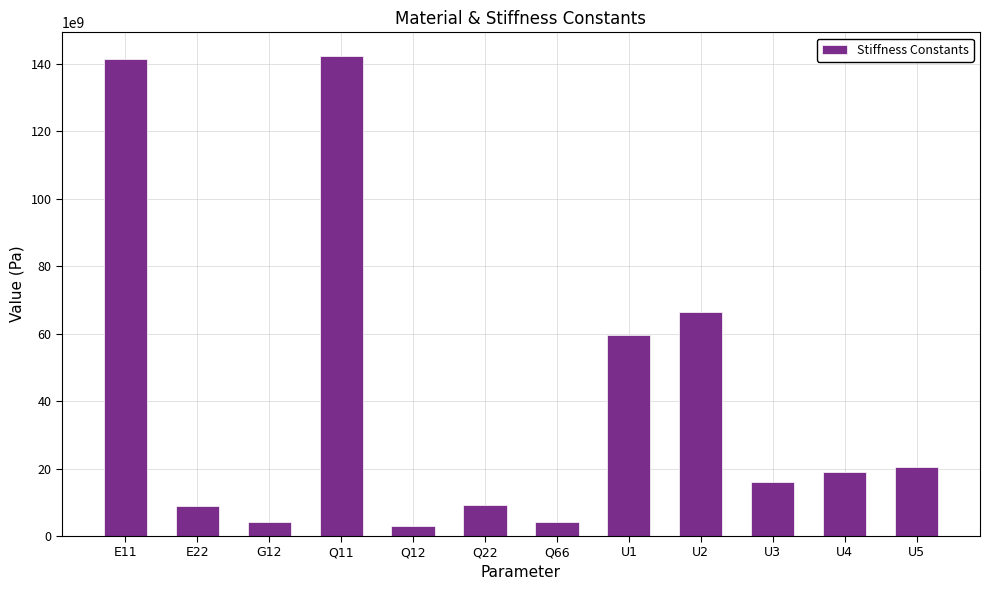

Is it true that the value at U5 is 20330649433.6?

True